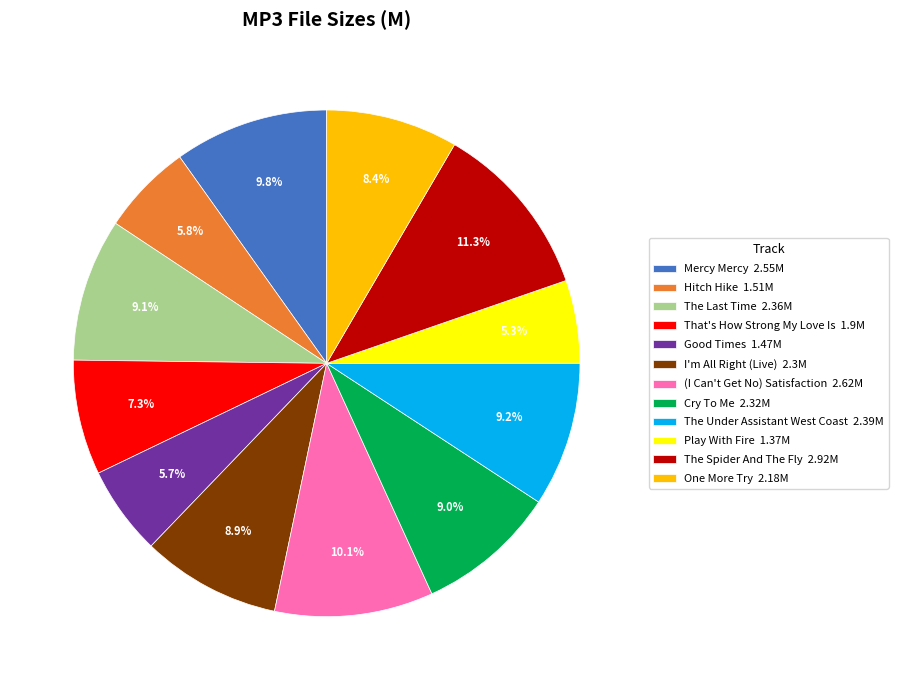

True or false: That's How Strong My Love Is accounts for 20% of the total.

False